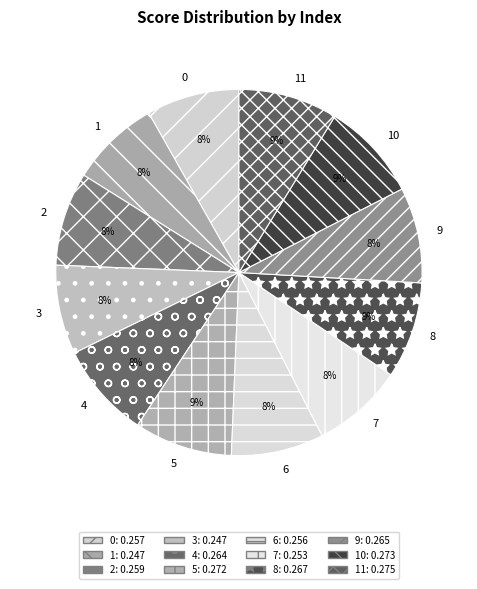

To the nearest percent, what is the difference between the largest and smallest slice percentages?

1%